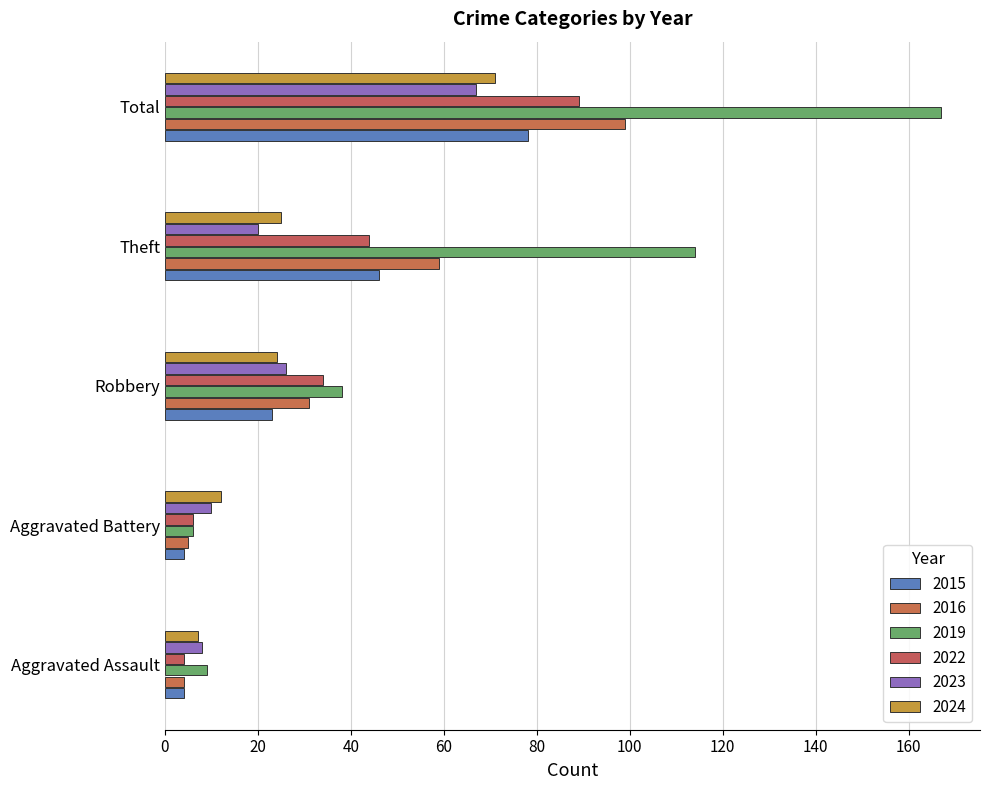

What is the average value of the 2019 series?

67